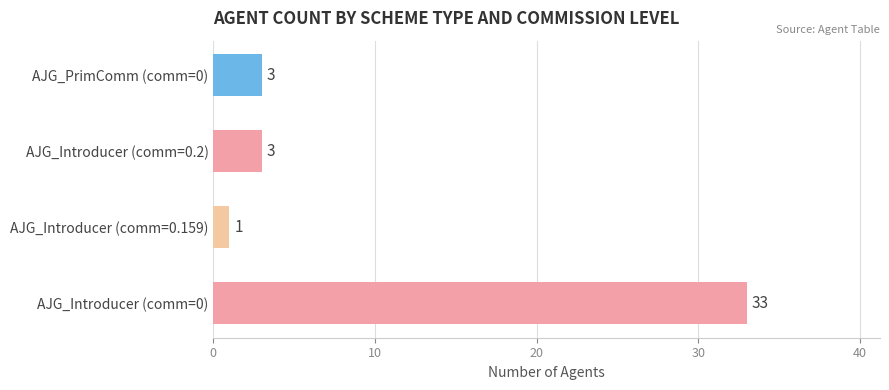

Is it true that the value at AJG_Introducer (comm=0.2) is 1?

False